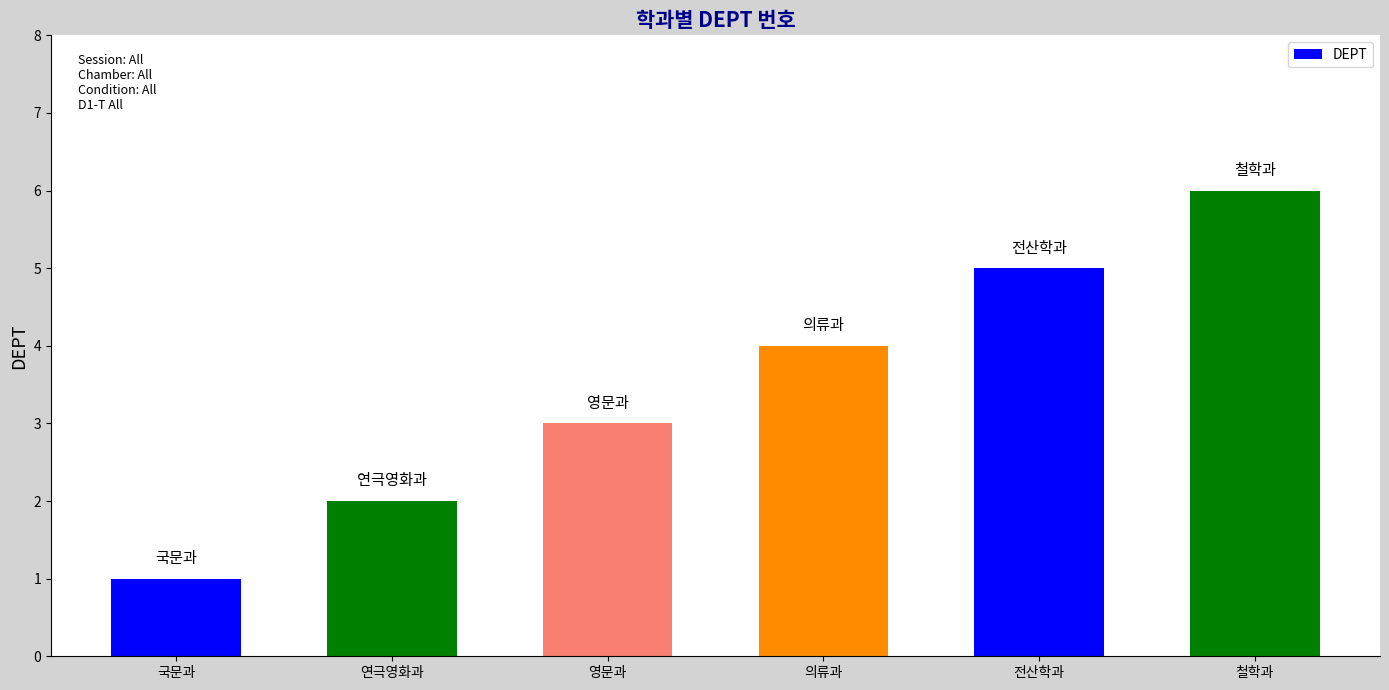

What position from the left is 의류과?

4